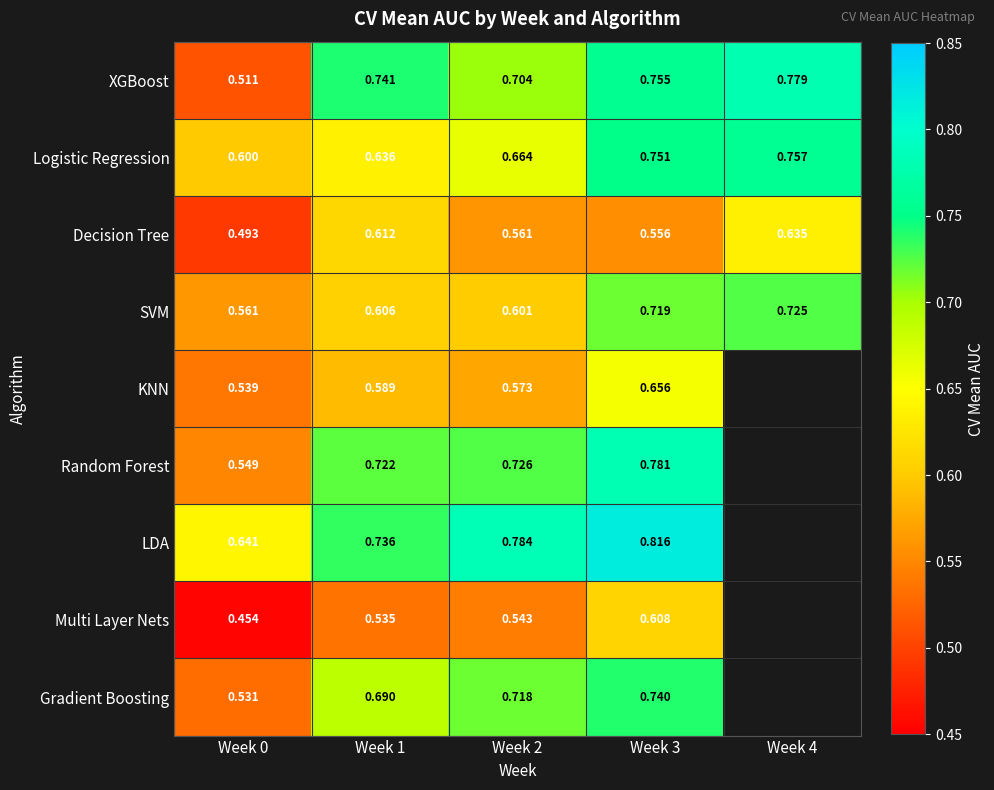

Which has a higher value, Week 4 or Week 3?

Week 4